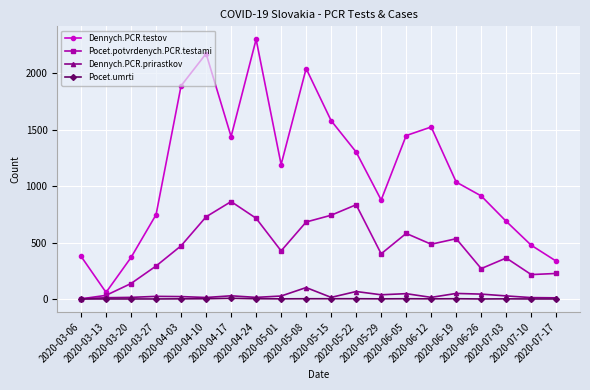

The Dennych.PCR.testov series shows 1833 at 2020-05-01. True or false?

False